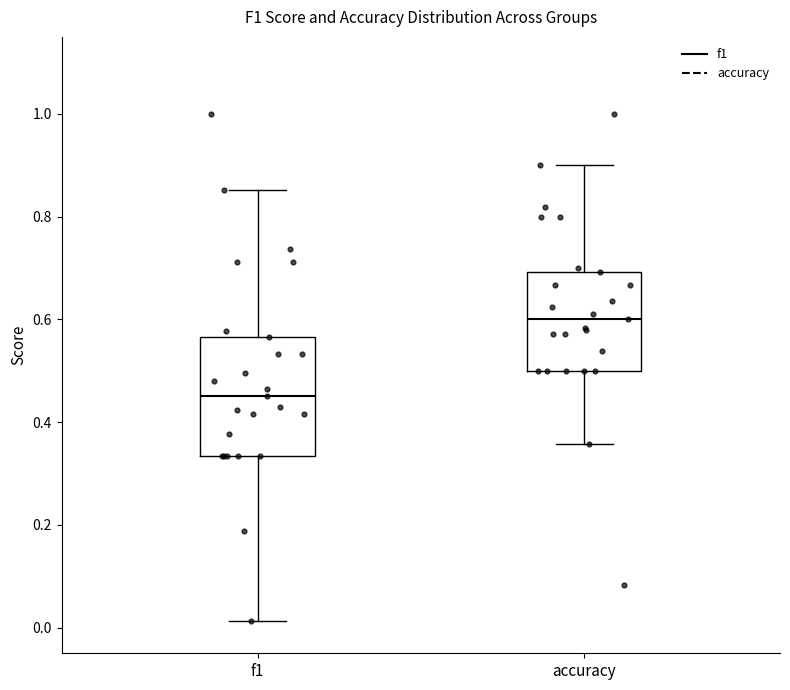

Where is the lower edge of the box for f1 on the y-axis? The values are not printed on the chart, so give them approximately, as read against the axis.

0.34